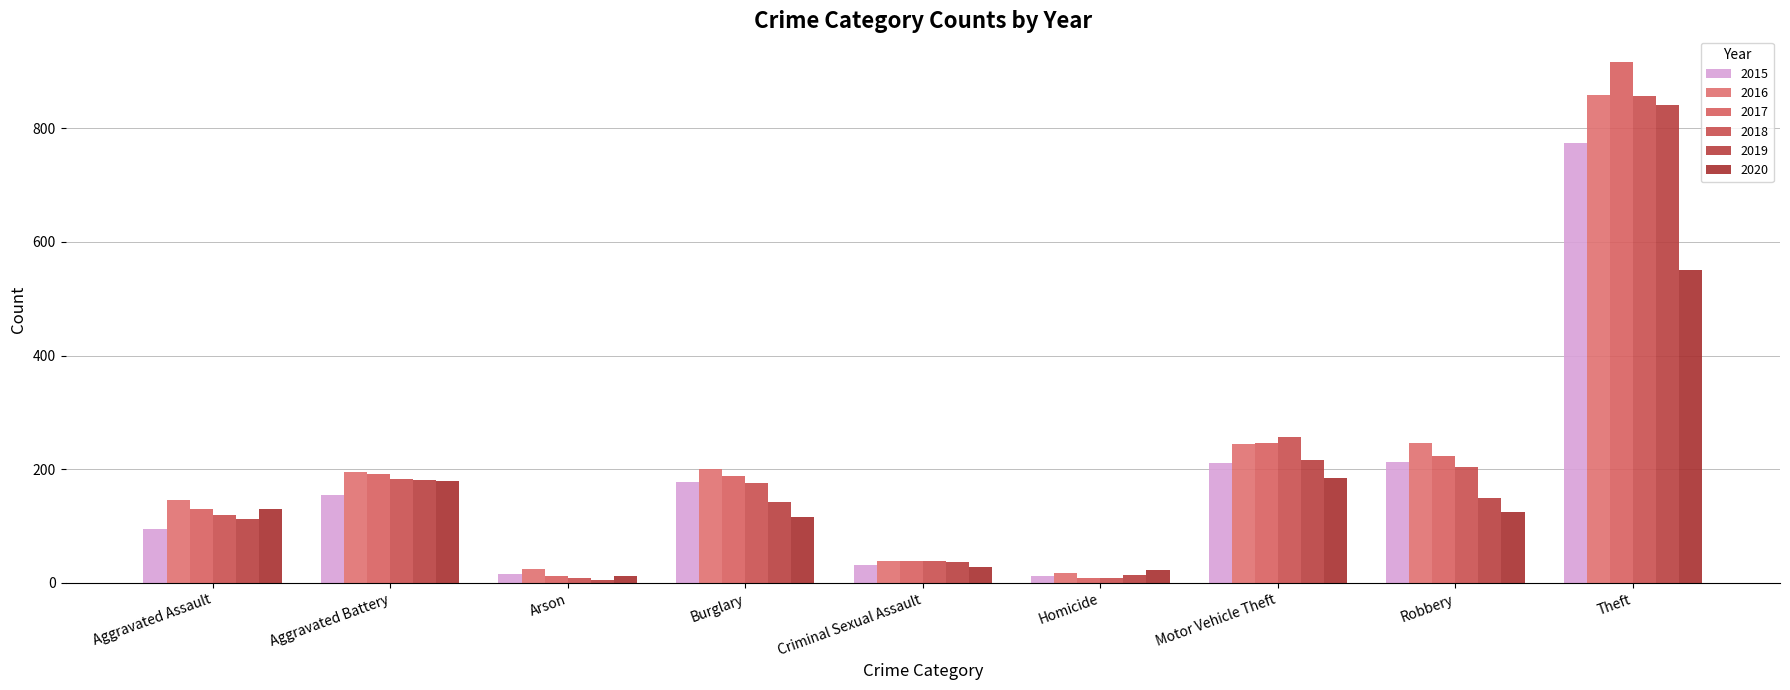

Is the value of 2018 at Arson greater than the value of 2015 at Theft?

No